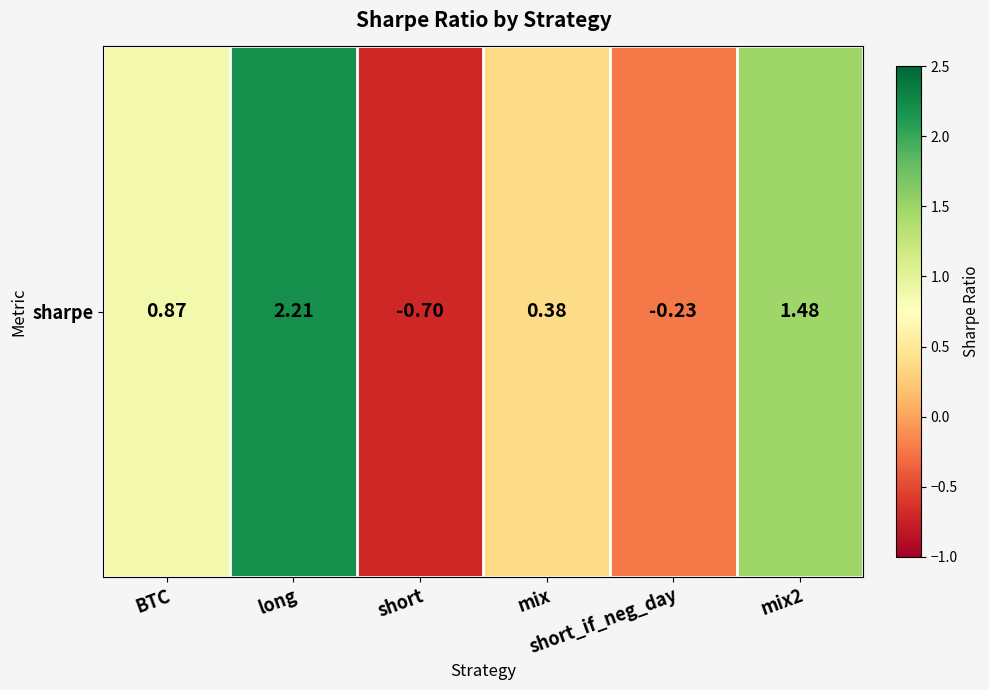

Where does the data first go above 0?

BTC